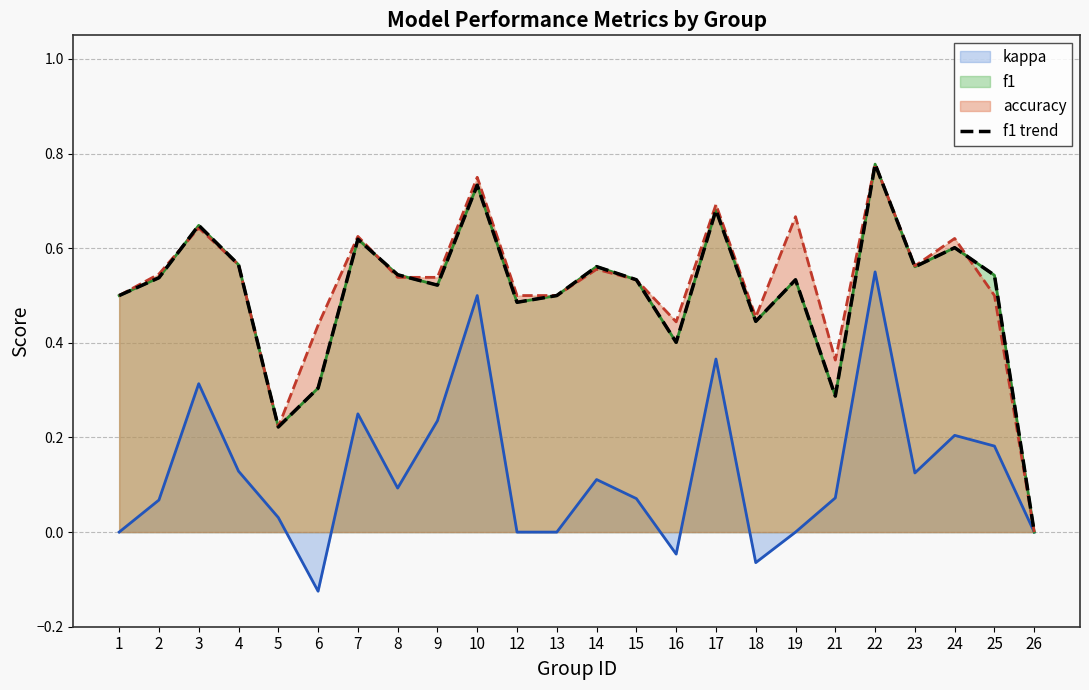

Reading left to right, list all the values displayed in this chart.

0.5	0.5	0.6	0.6	0.2	0.3	0.6	0.5	0.5	0.7	0.5	0.5	0.6	0.5	0.4	0.7	0.4	0.5	0.3	0.8	0.6	0.6	0.5	0.0